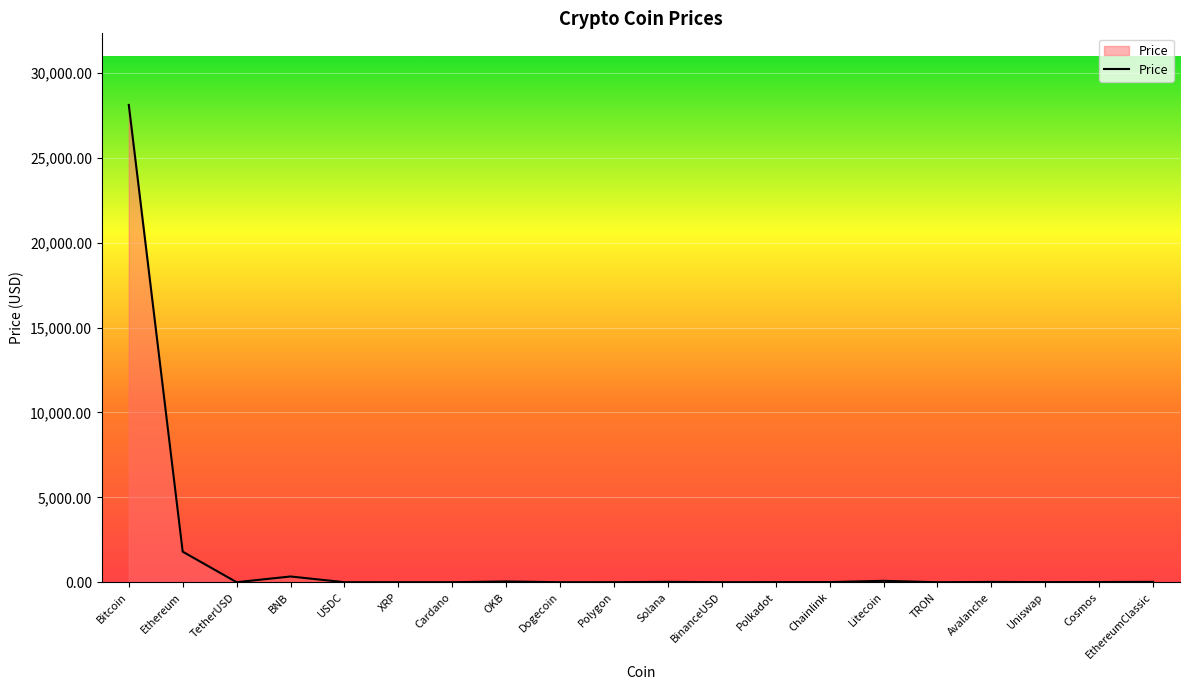

Does the chart display data point markers on the line(s)?

No